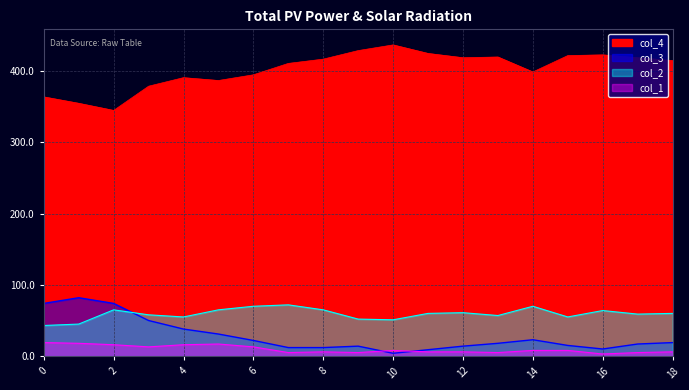

At which category does the chart reach its peak across all series?

10